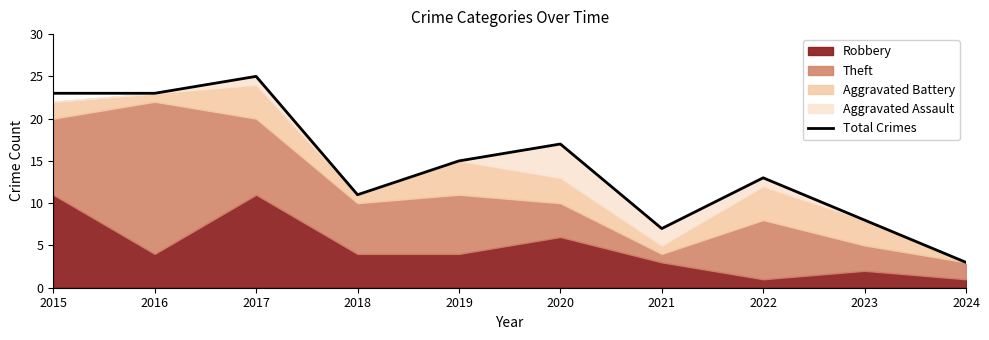

What is the value of the 1st point from the left?

23